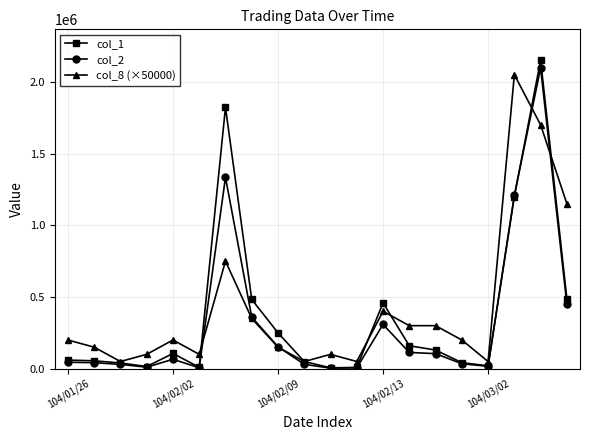

Count the number of data series in this chart.

3